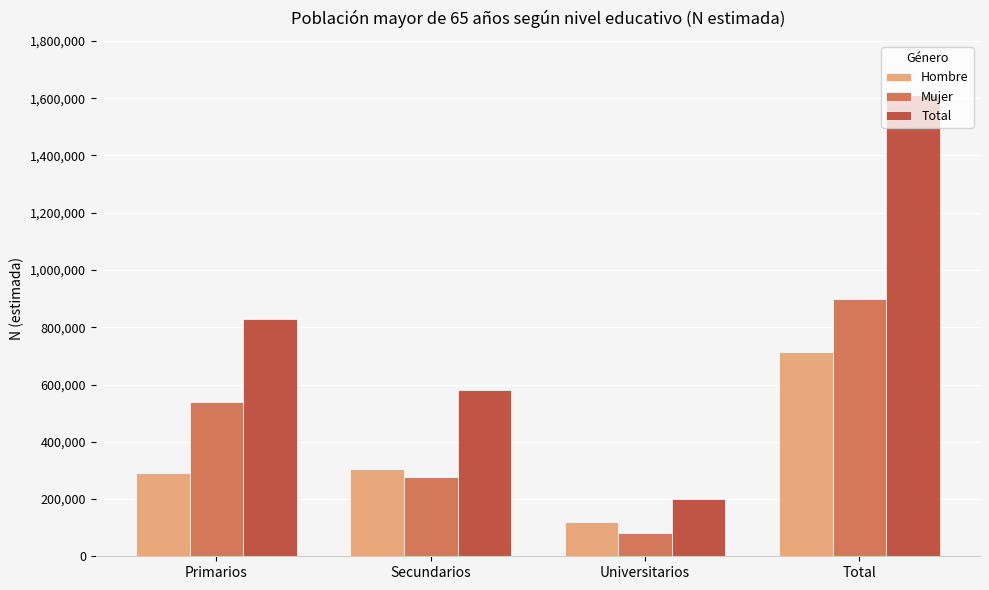

What is the difference between the Mujer values at Primarios and Total?

360156